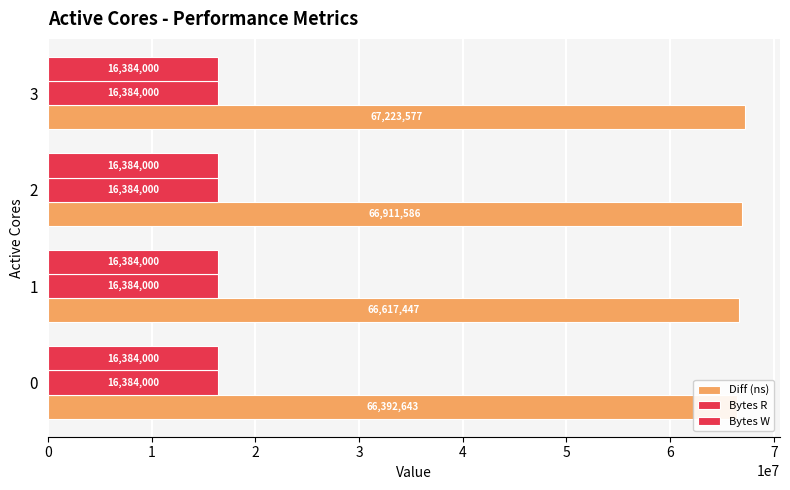

At which category is the sum across all series the highest?

3